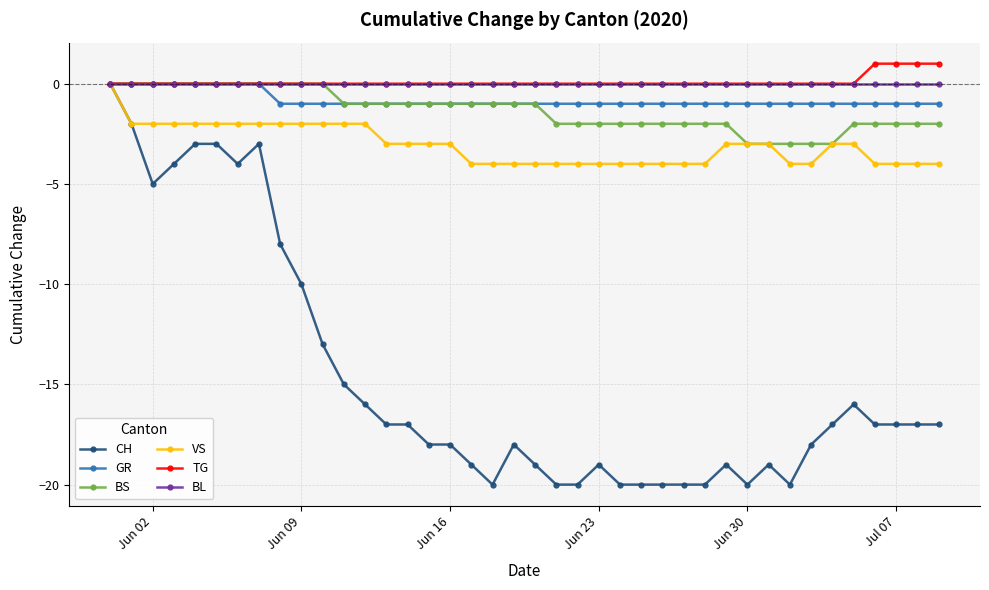

What is the minimum value shown in the chart?

-20